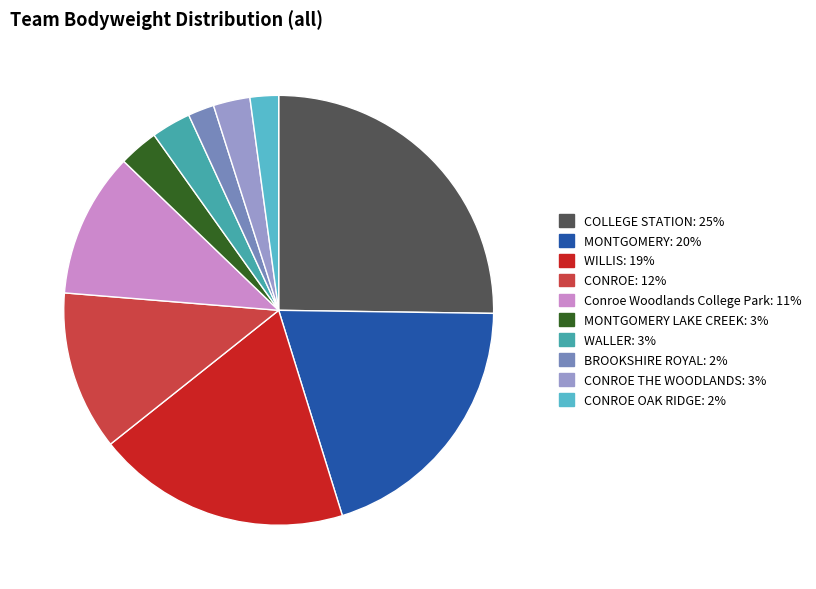

Is there a majority slice in this chart?

No